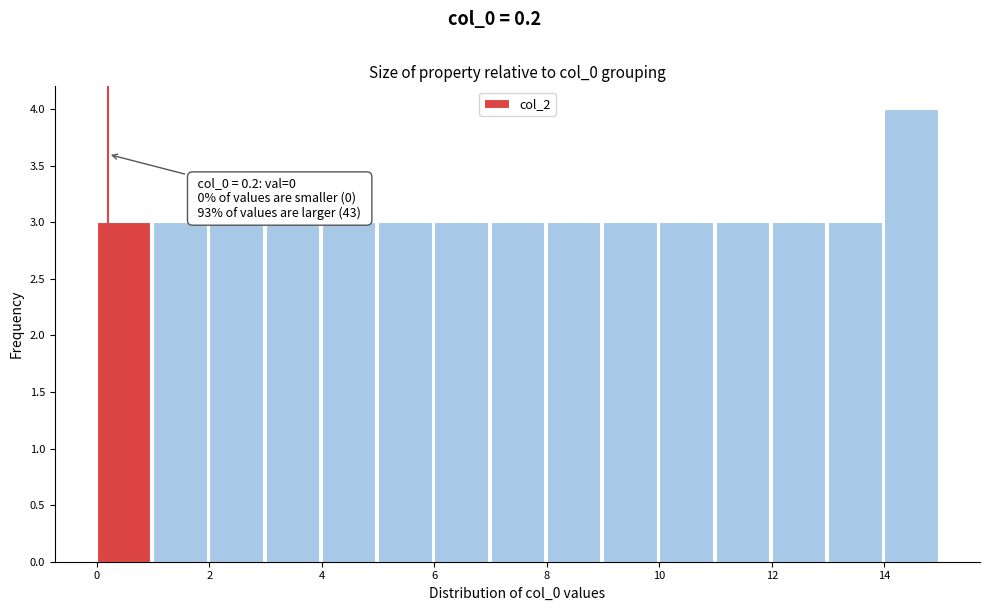

Which range on the x-axis has the tallest bar?

14 to 15